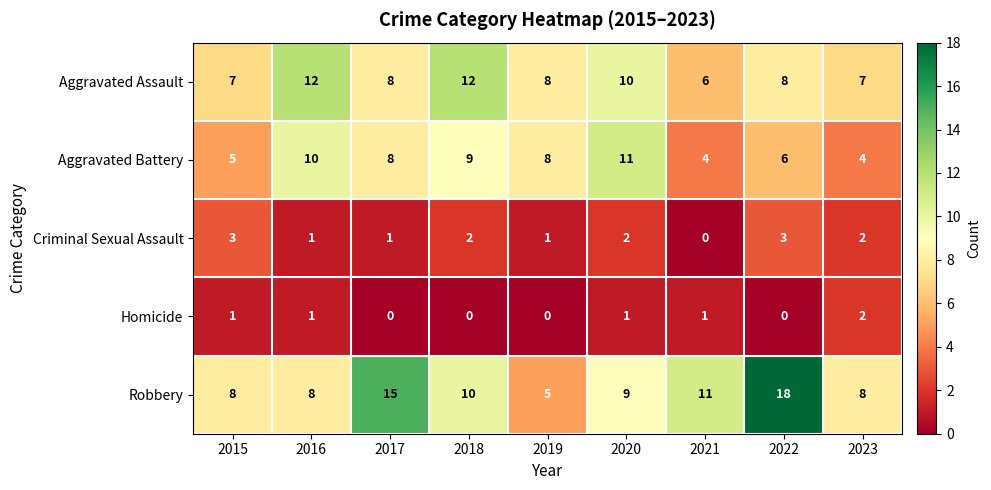

Which series changed the most between 2015 and 2018?

Aggravated Assault